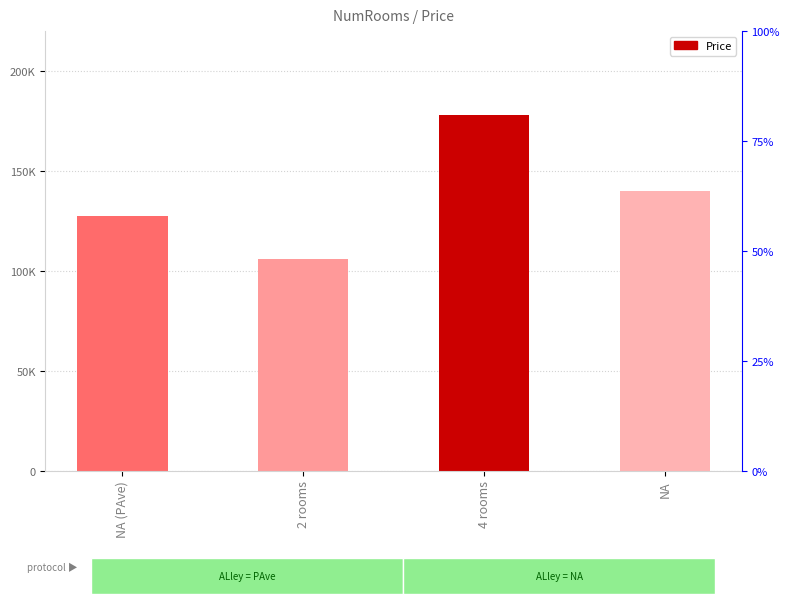

How many distinct data groups are displayed?

1